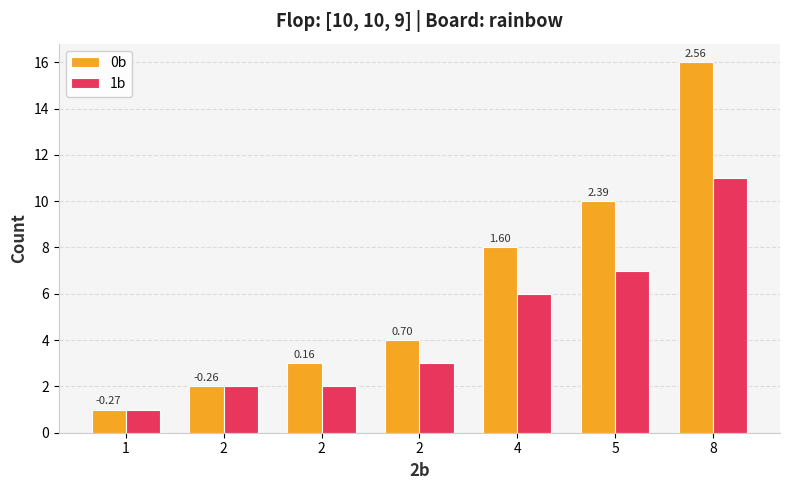

How many groups of bars are there?

7